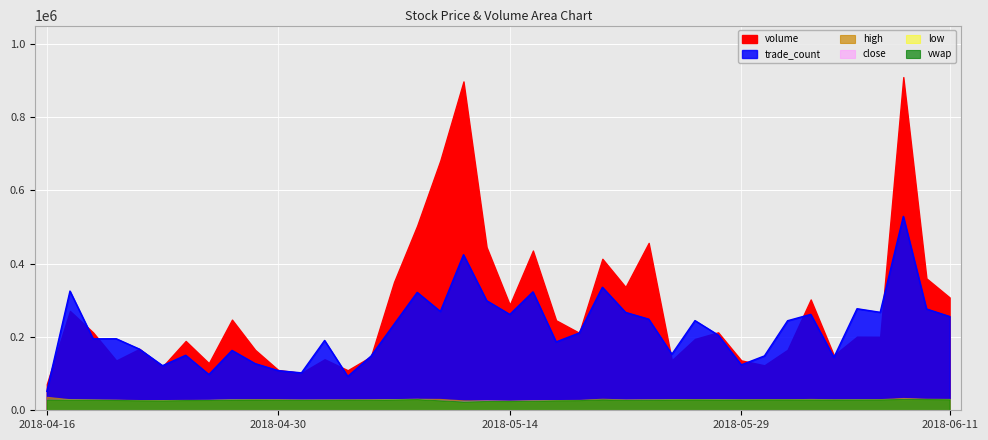

True or false: low and volume intersect in this chart.

False